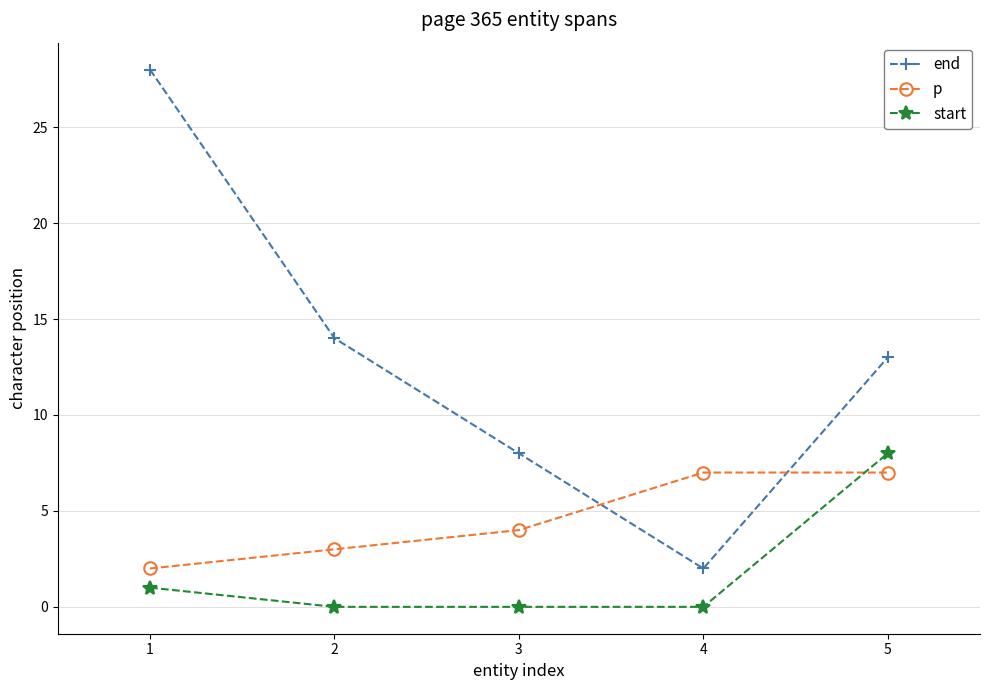

Reading left to right, list all the values displayed in this chart.

end: 28	14	8	2	13
p: 2	3	4	7	7
start: 1	0	0	0	8